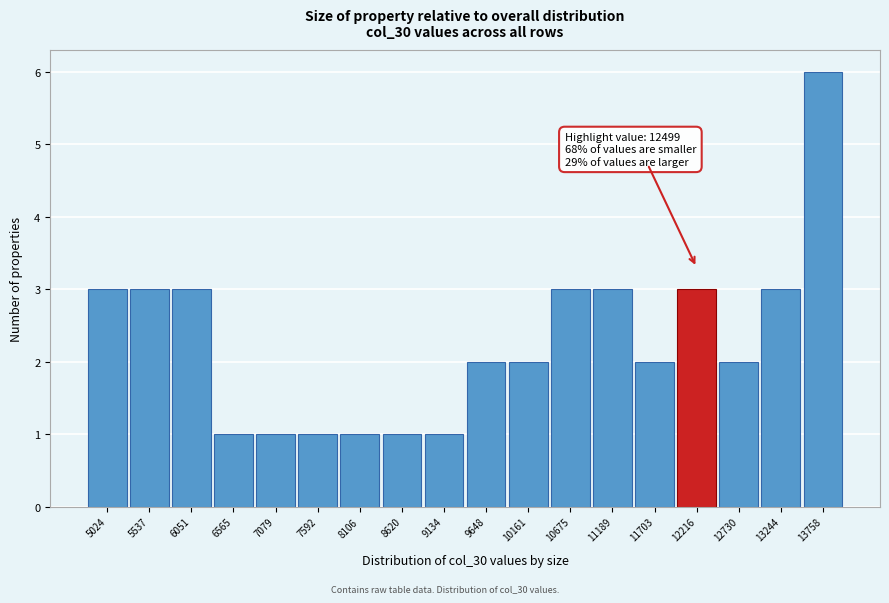

Reading left to right, transcribe all the data shown in this chart.

3	3	3	1	1	1	1	1	1	2	2	3	3	2	3	2	3	6